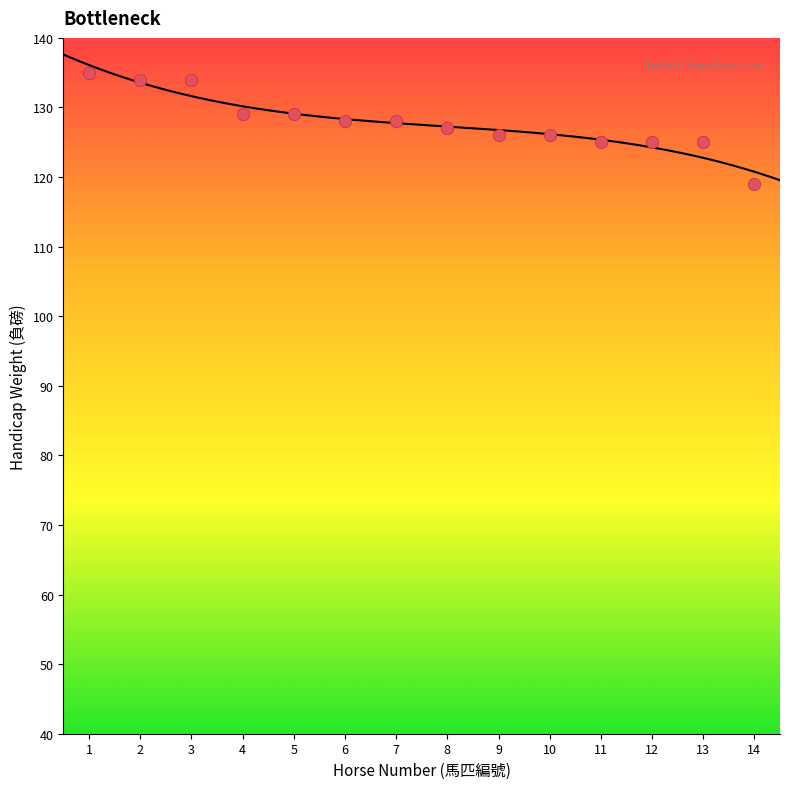

What is the range of X values (max minus min)?

13